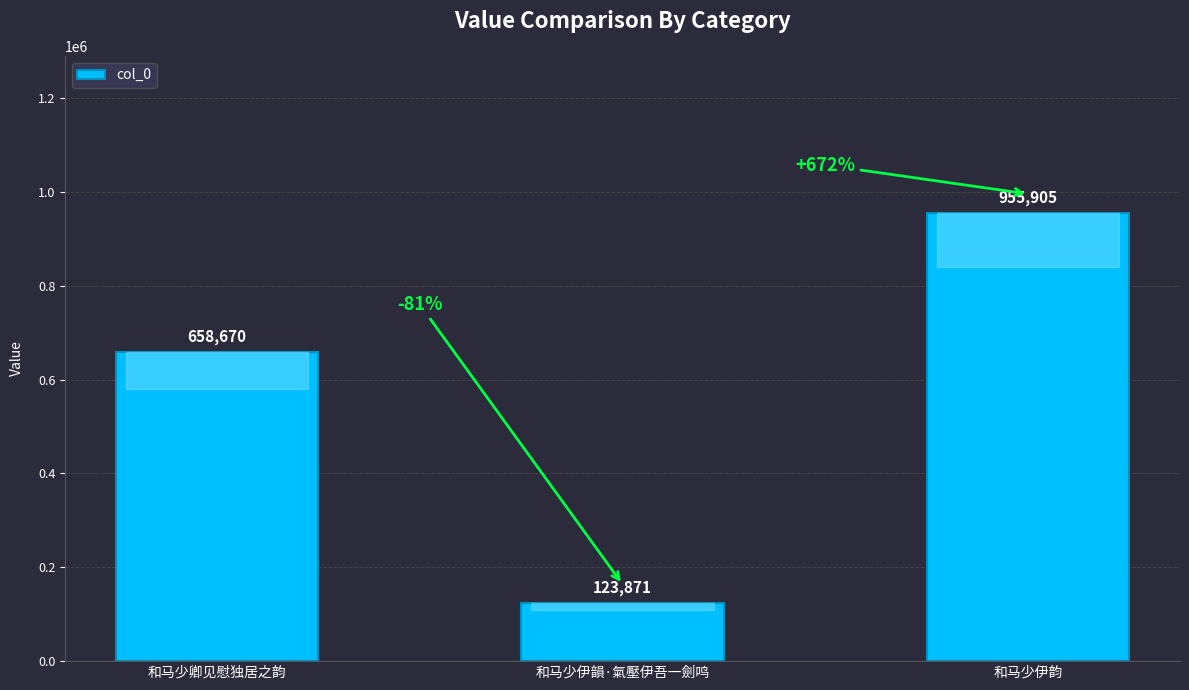

Is it true that the value at 和马少卿见慰独居之韵 is 139864?

False